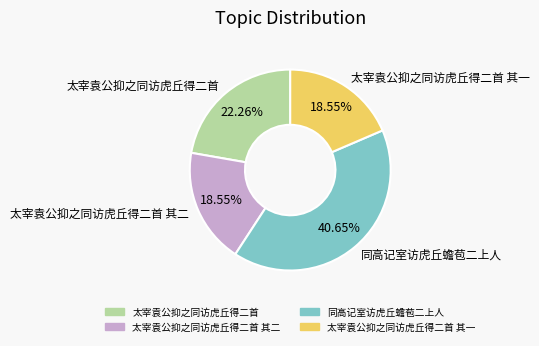

Which category has the biggest portion of the pie?

同高记室访虎丘蟾苞二上人